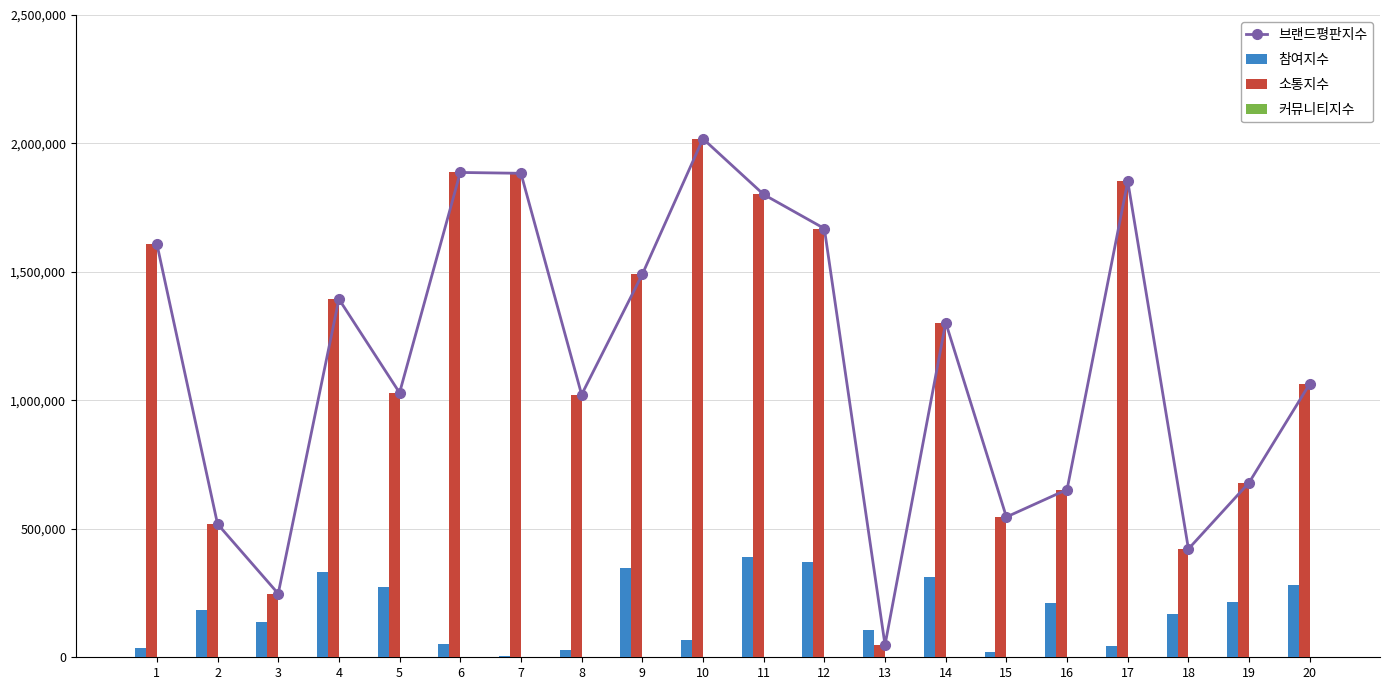

Which series has the largest range (max minus min)?

브랜드평판지수